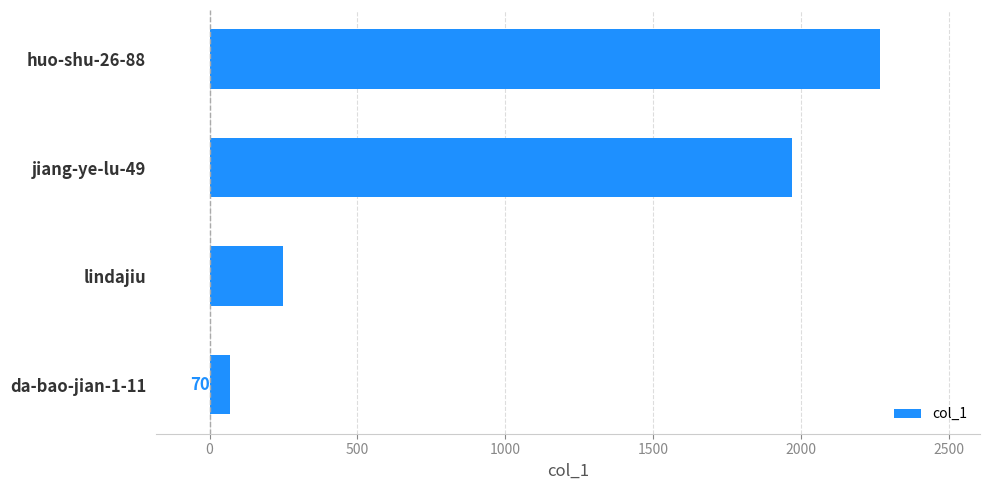

List the labels in order of value, largest first.

huo-shu-26-88, jiang-ye-lu-49, lindajiu, da-bao-jian-1-11